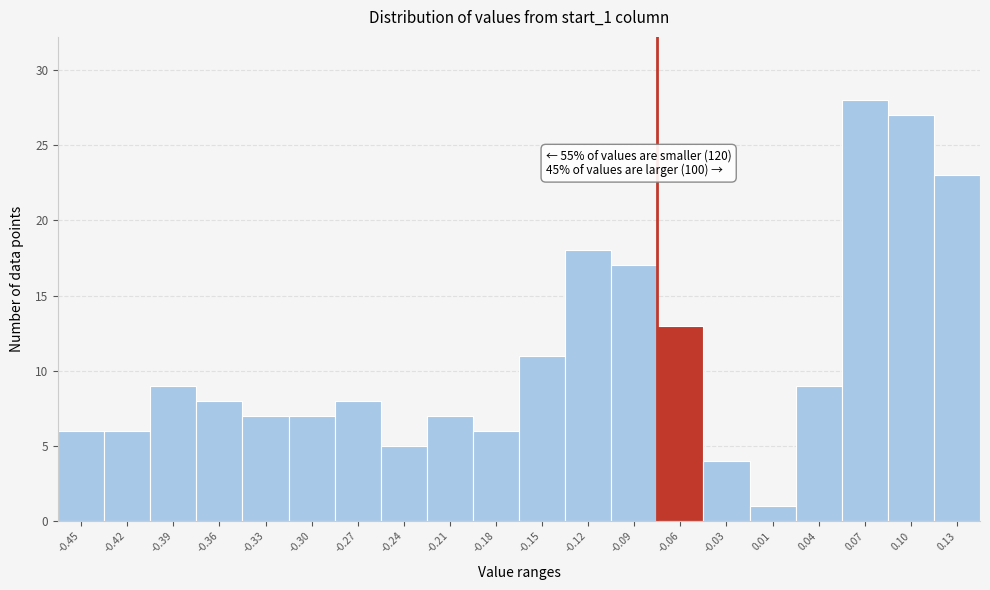

Reading left to right, list all the values displayed in this chart.

-0.45=6	-0.42=6	-0.39=9	-0.36=8	-0.33=7	-0.30=7	-0.27=8	-0.24=5	-0.21=7	-0.18=6	-0.15=11	-0.12=18	-0.09=17	-0.06=13	-0.03=4	0.01=1	0.04=9	0.07=28	0.10=27	0.13=23